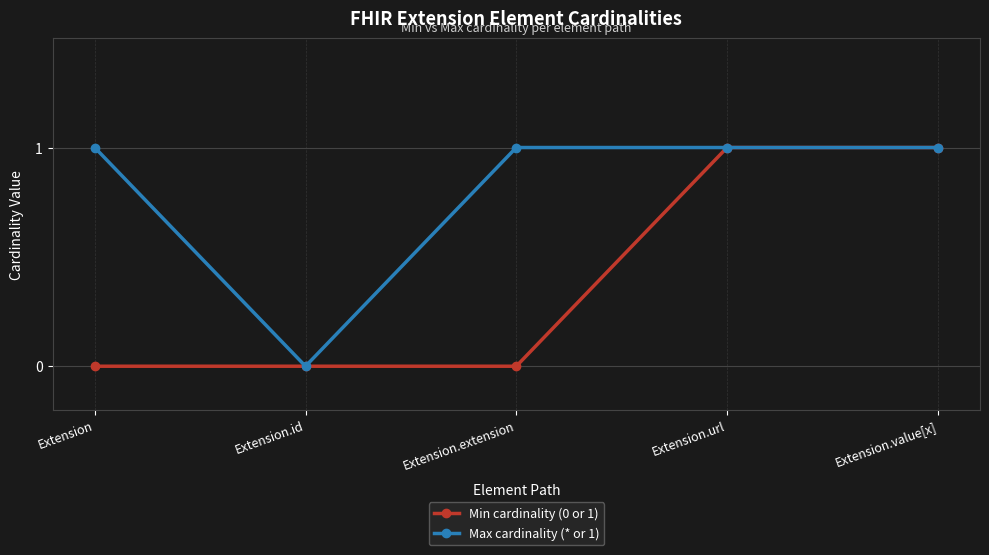

Rank the series by their average value, from highest to lowest.

Max cardinality (* or 1), Min cardinality (0 or 1)